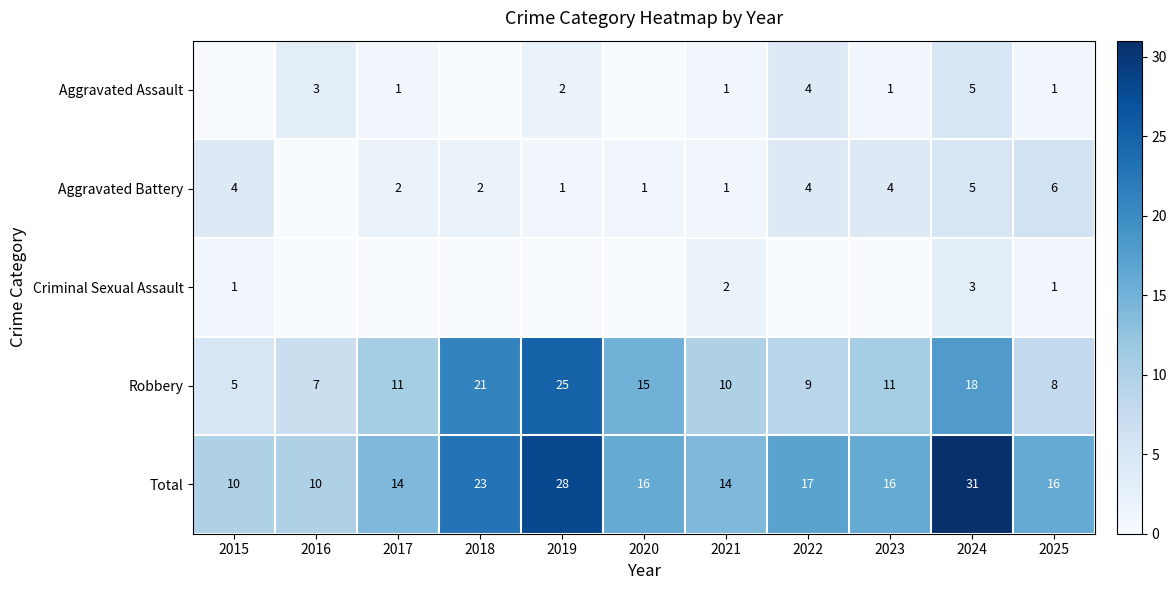

True or false: Aggravated Battery has a value of 3 at 2018.

False